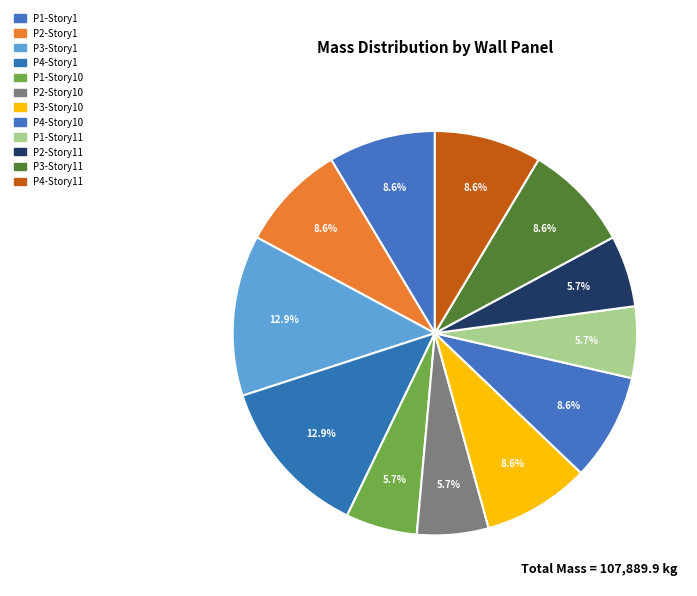

Does P1-Story1 account for over 50% of the chart?

No